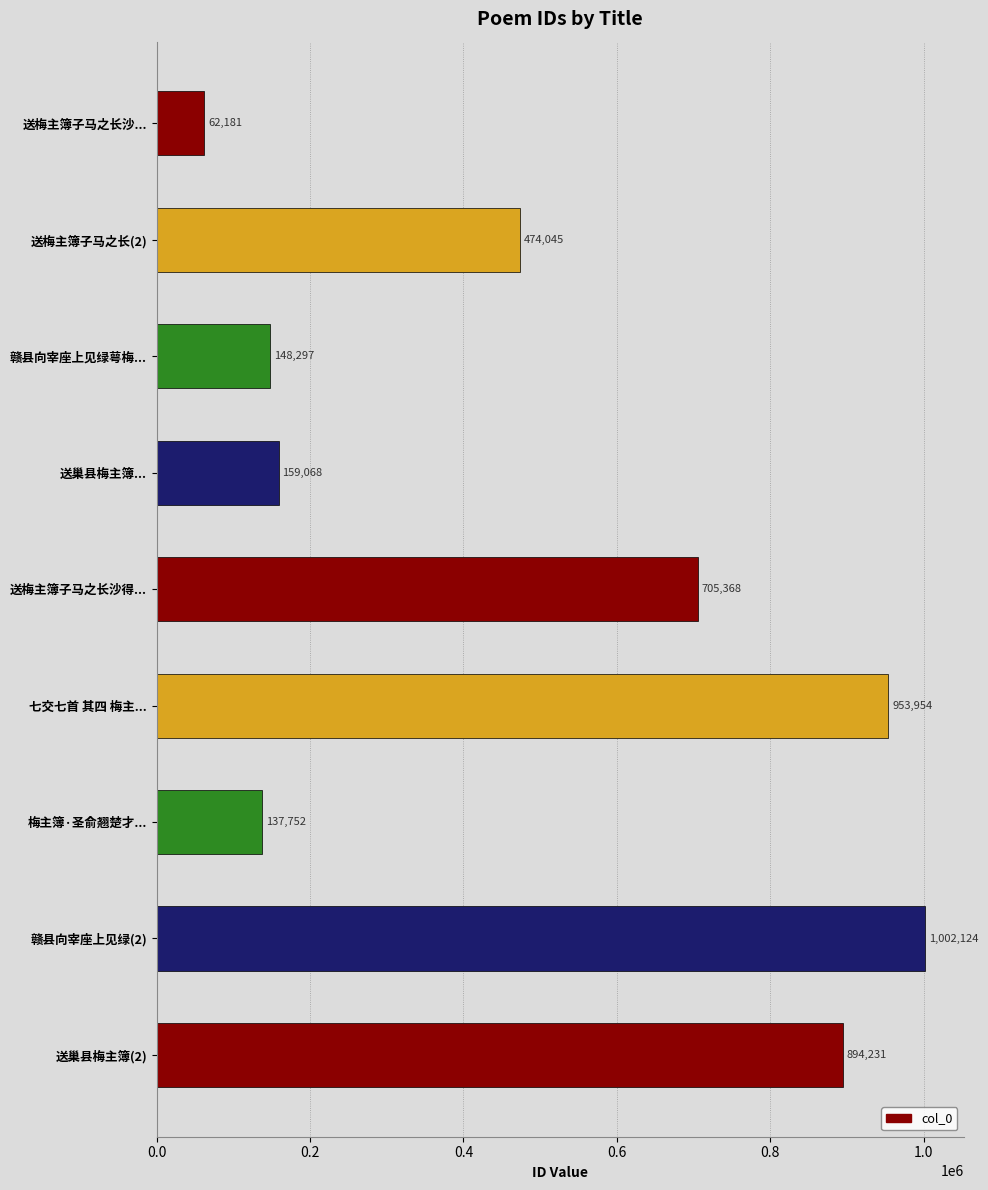

List the labels in order of value, smallest first.

送梅主簿子马之长沙..., 梅主簿·圣俞翘楚才..., 赣县向宰座上见绿萼梅..., 送巢县梅主簿..., 送梅主簿子马之长(2), 送梅主簿子马之长沙得..., 送巢县梅主簿(2), 七交七首 其四 梅主..., 赣县向宰座上见绿(2)